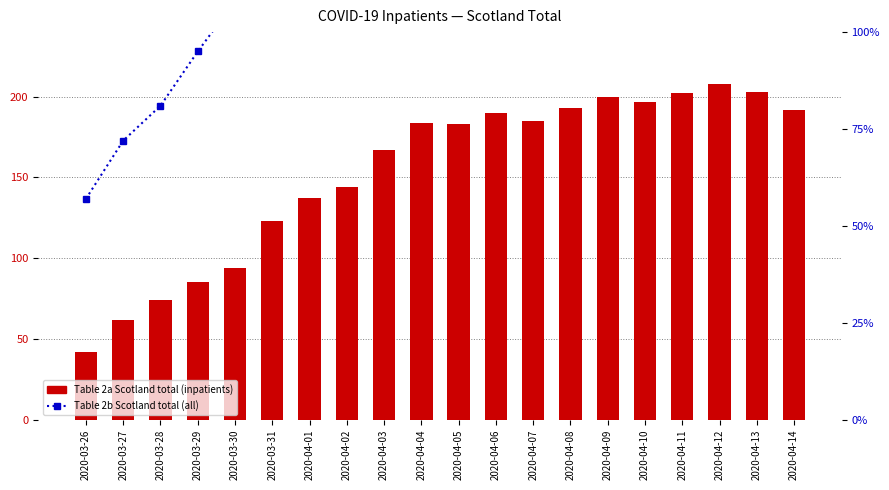

What is the smallest value displayed?

42